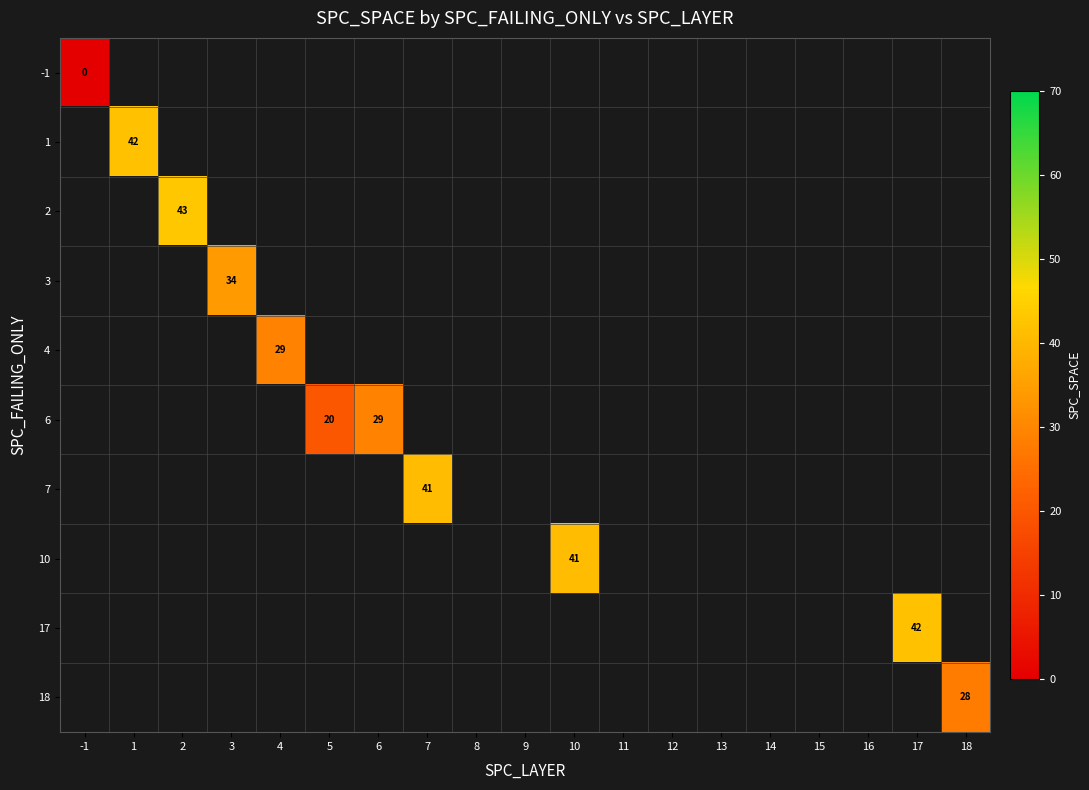

Which category has the lowest value across all series?

-1